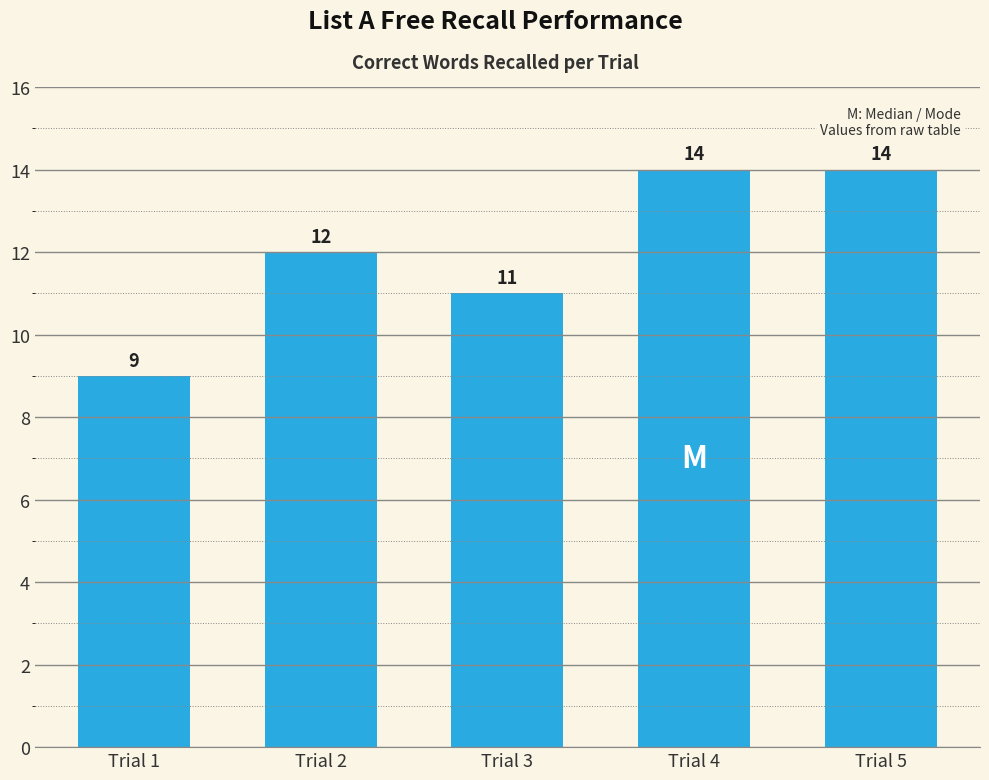

Reading left to right, extract all data points from this chart.

9	12	11	14	14